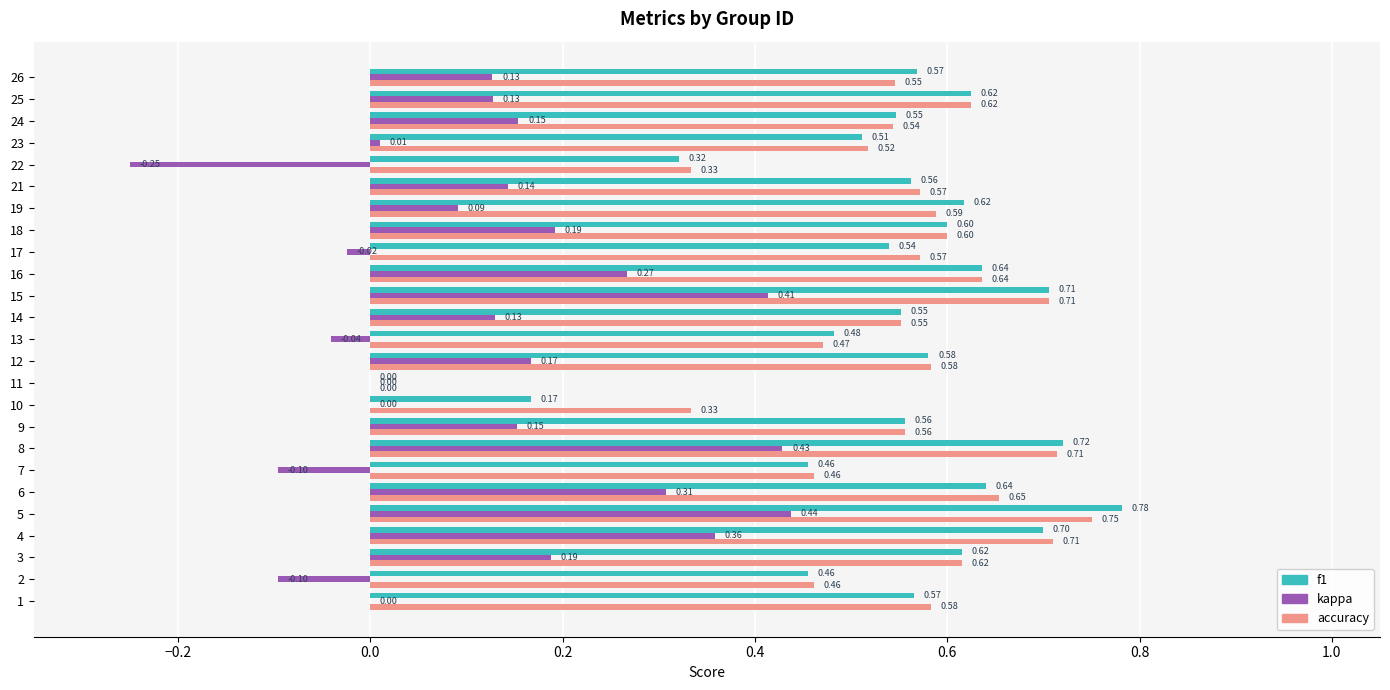

What is the sum of all kappa values?

3.2